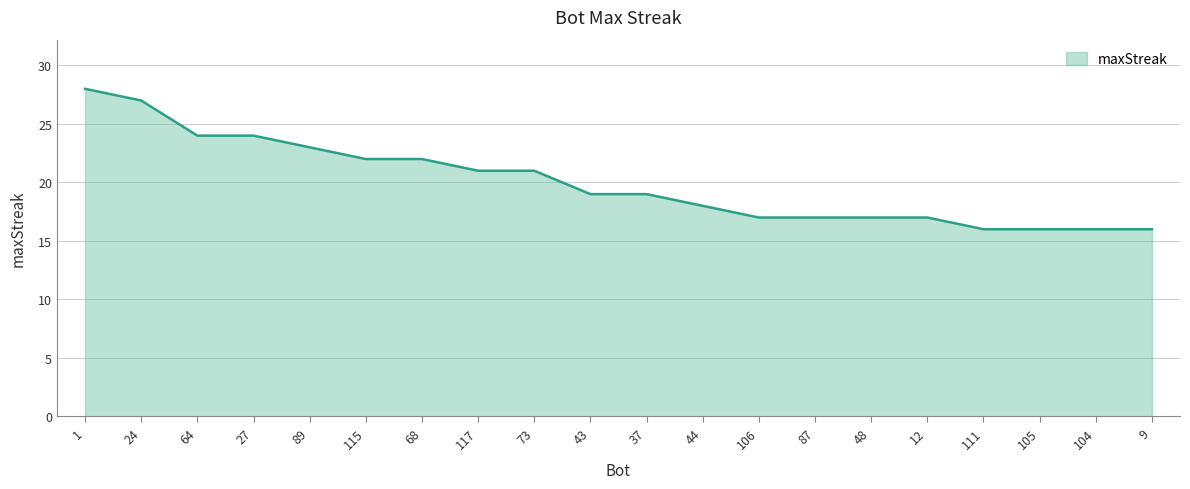

What is the ratio of the value at 43 to the value at 111?

1.2